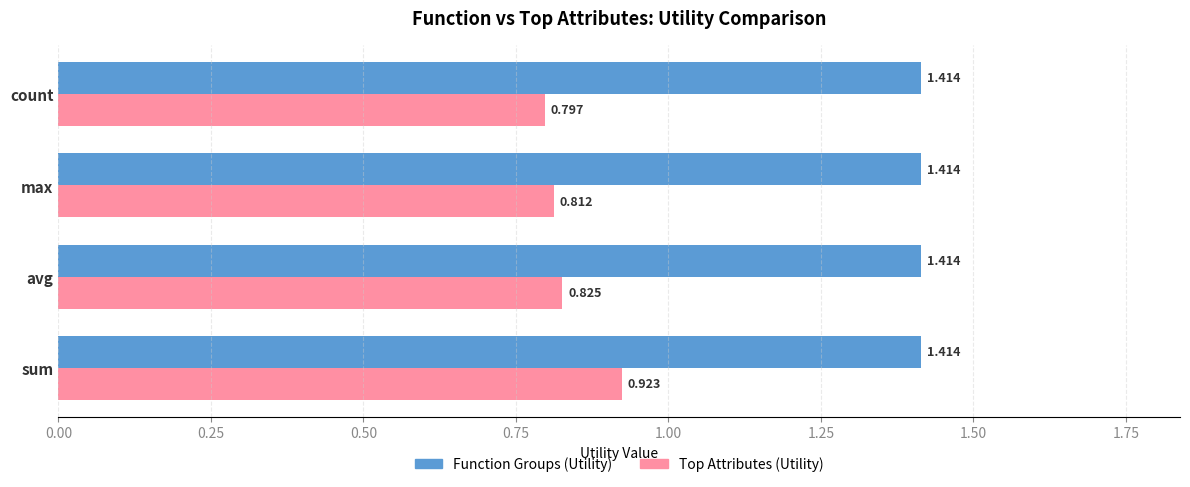

At which category is the sum across all series the highest?

sum